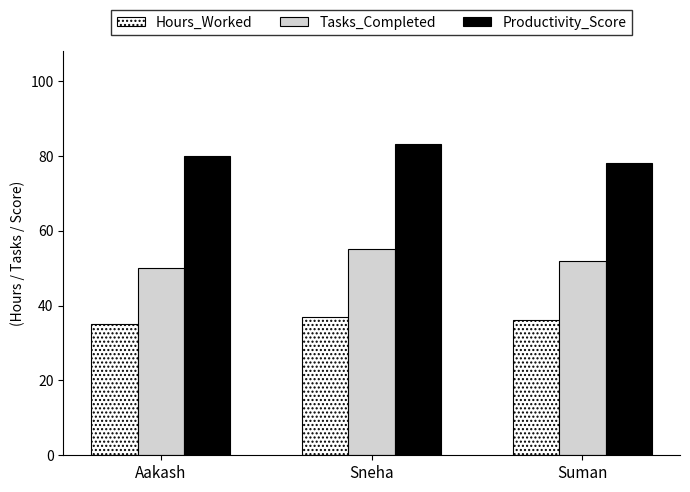

At how many categories does at least one series exceed 51?

3